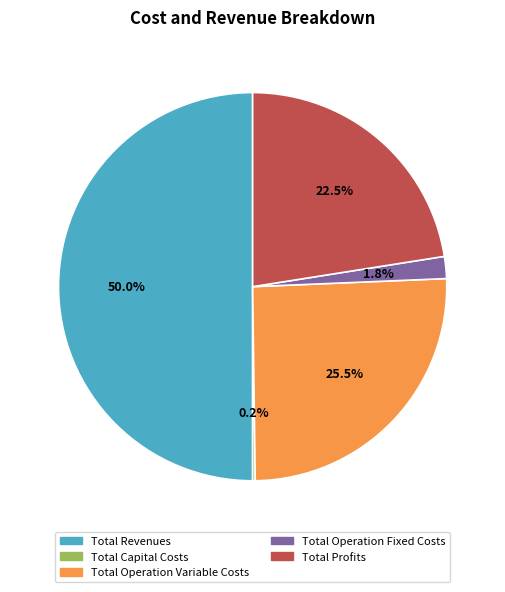

Which has a higher value, Total Operation Fixed Costs or Total Profits?

Total Profits